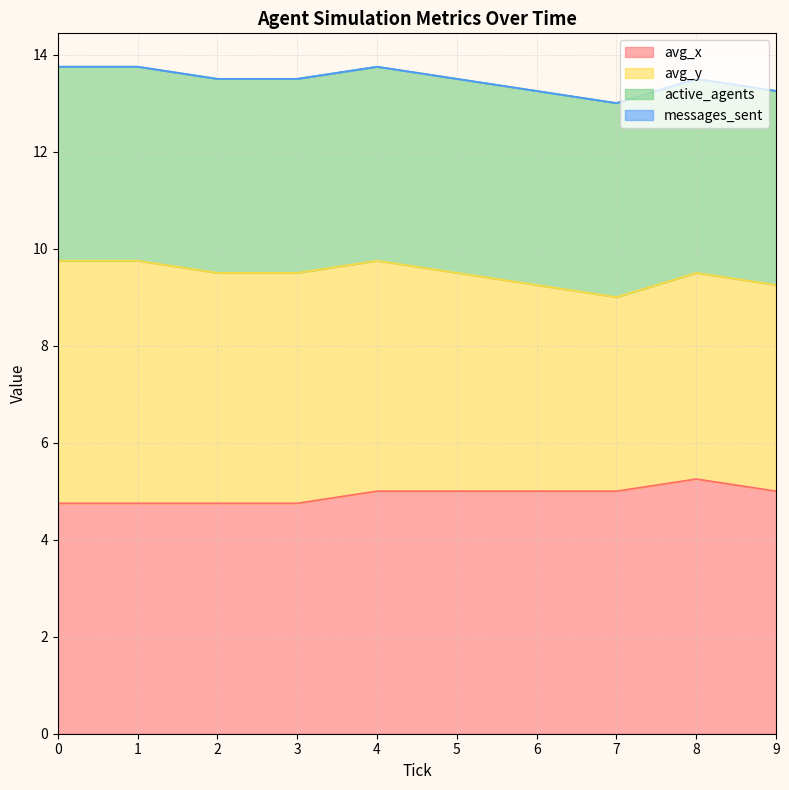

True or false: messages_sent and avg_y intersect in this chart.

False